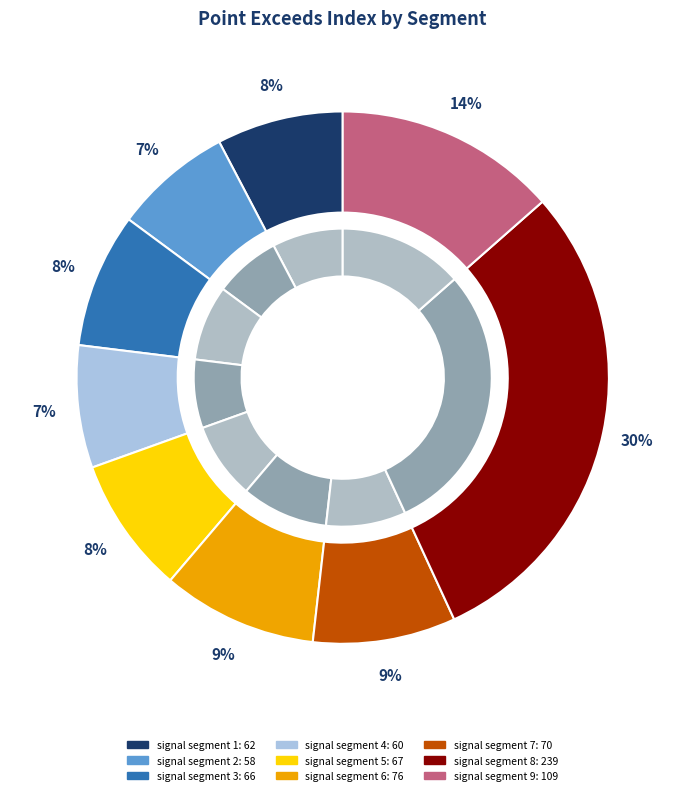

Is it true that signal segment 2 is 1% of the pie?

False